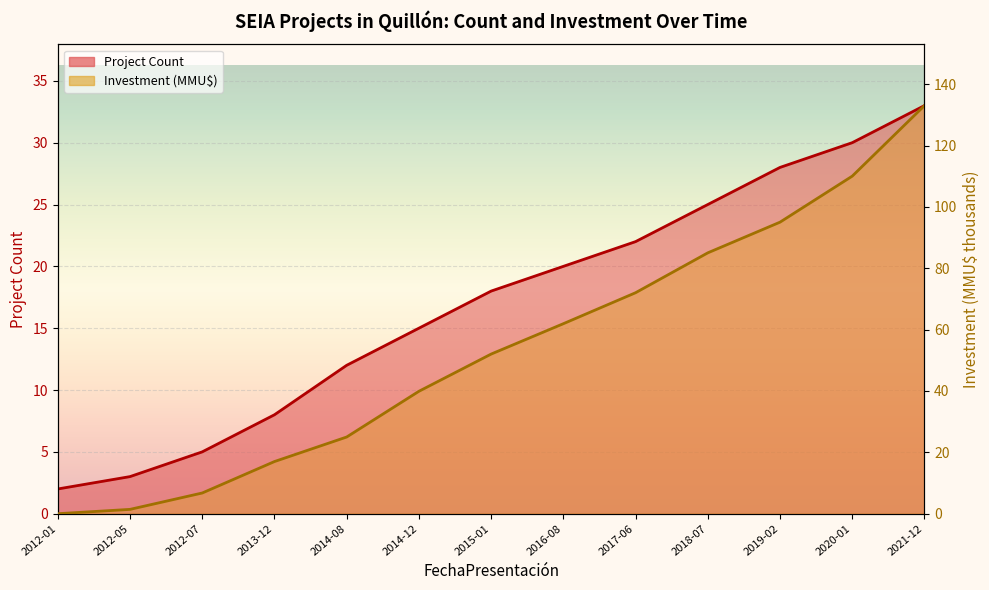

Reading left to right, transcribe all the data shown in this chart.

Project Count: 2012-01=2.0	2012-05=3.0	2012-07=5.0	2013-12=8.0	2014-08=12.0	2014-12=15.0	2015-01=18.0	2016-08=20.0	2017-06=22.0	2018-07=25.0	2019-02=28.0	2020-01=30.0	2021-12=33.0
Investment (MMU$): 2012-01=0.0	2012-05=1.4	2012-07=6.8	2013-12=17.0	2014-08=25.0	2014-12=39.9	2015-01=52.0	2016-08=61.9	2017-06=72.0	2018-07=85.0	2019-02=95.0	2020-01=110.0	2021-12=133.0